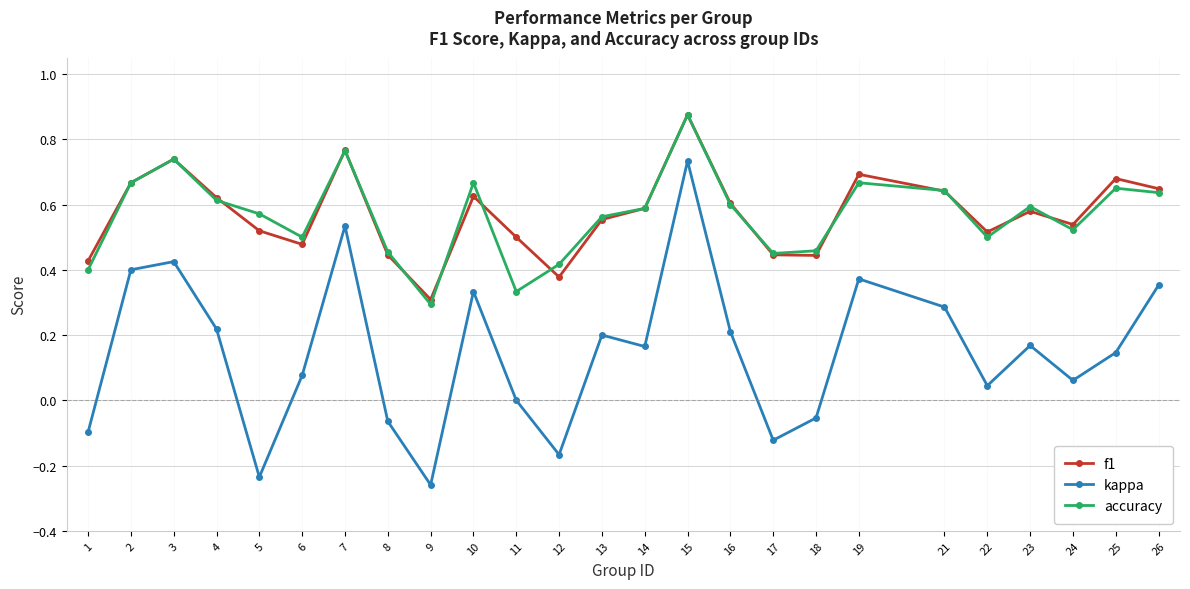

The f1 series shows 0.2 at 11. True or false?

False